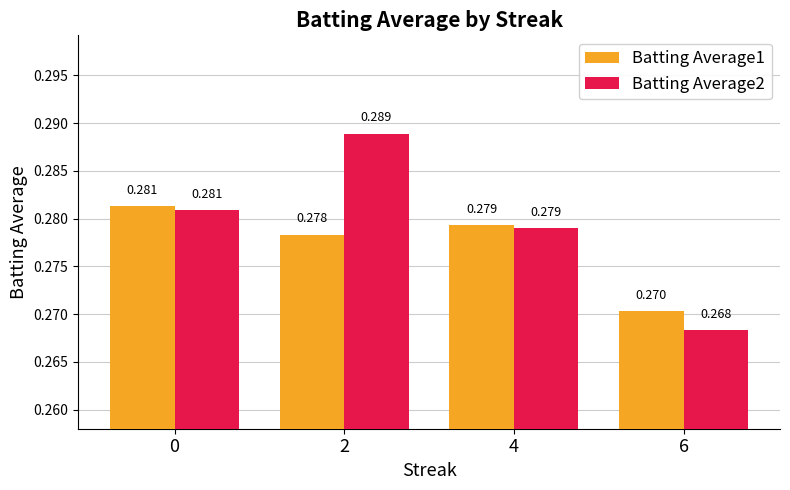

Which series has the widest spread of values?

Batting Average2